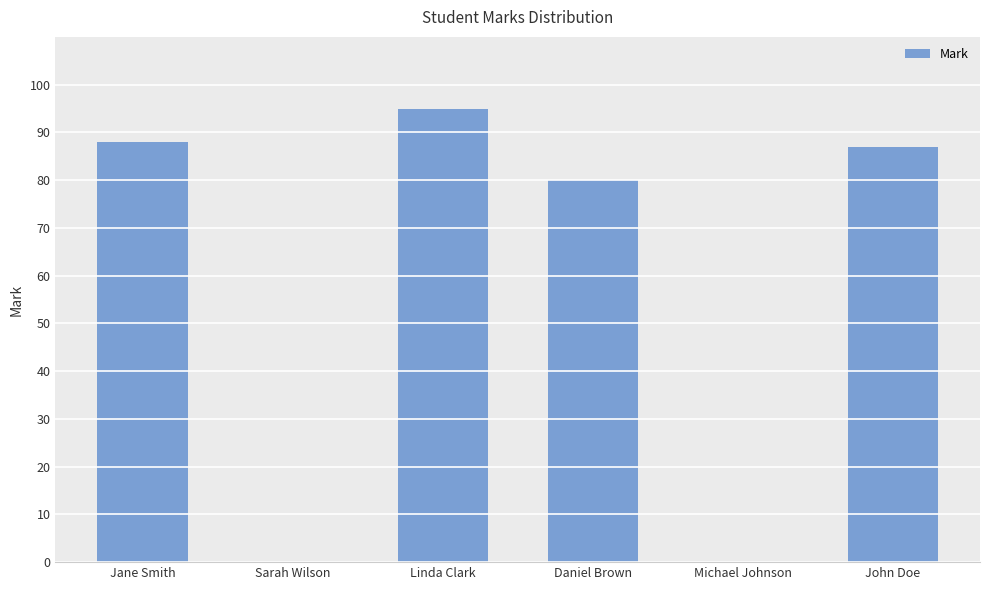

Reading left to right, extract all data points from this chart.

Jane Smith=88	Sarah Wilson=0	Linda Clark=95	Daniel Brown=80	Michael Johnson=0	John Doe=87